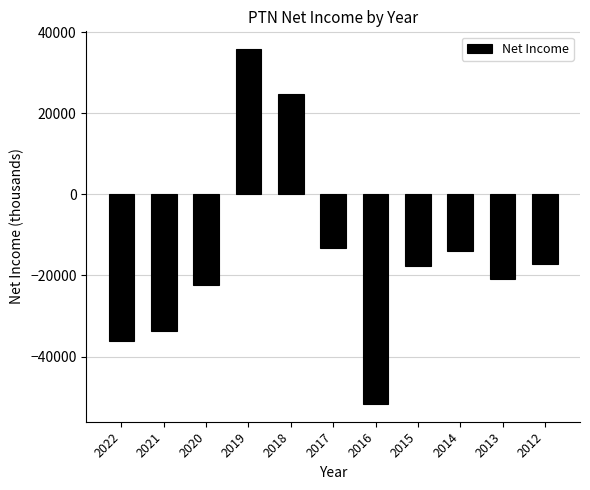

Which has a higher value, 2020 or 2022?

2020